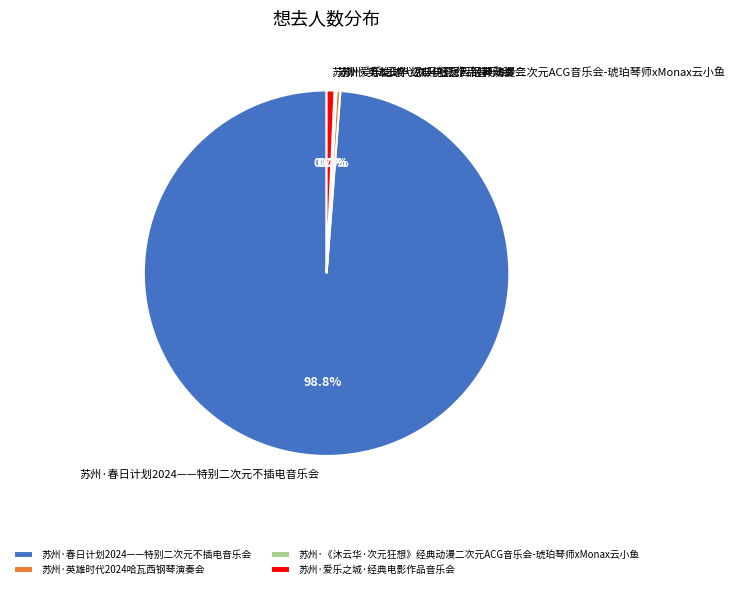

What is the largest slice in the pie chart?

苏州·春日计划2024——特别二次元不插电音乐会